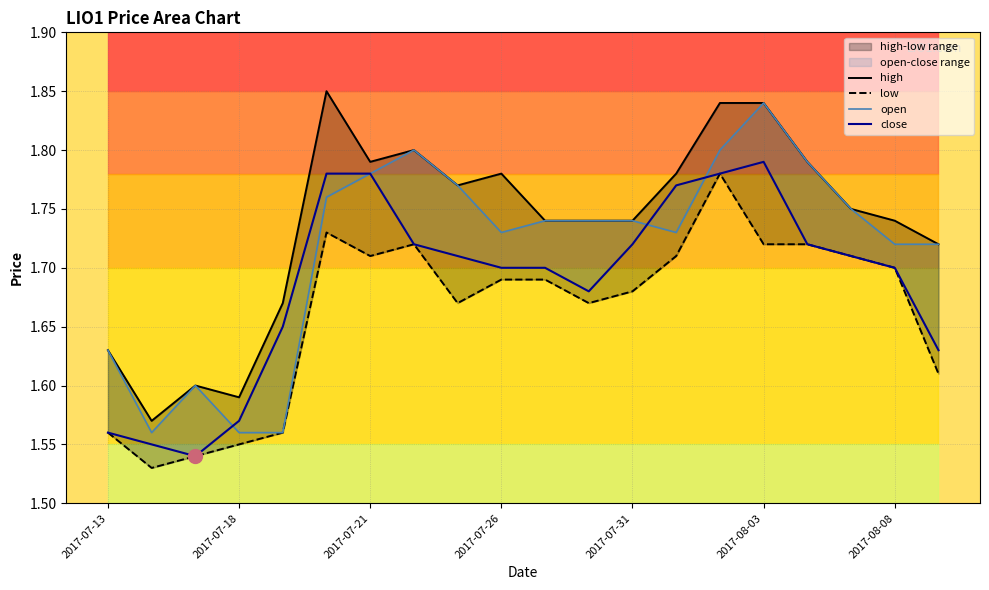

What is the minimum value shown in the chart?

1.5